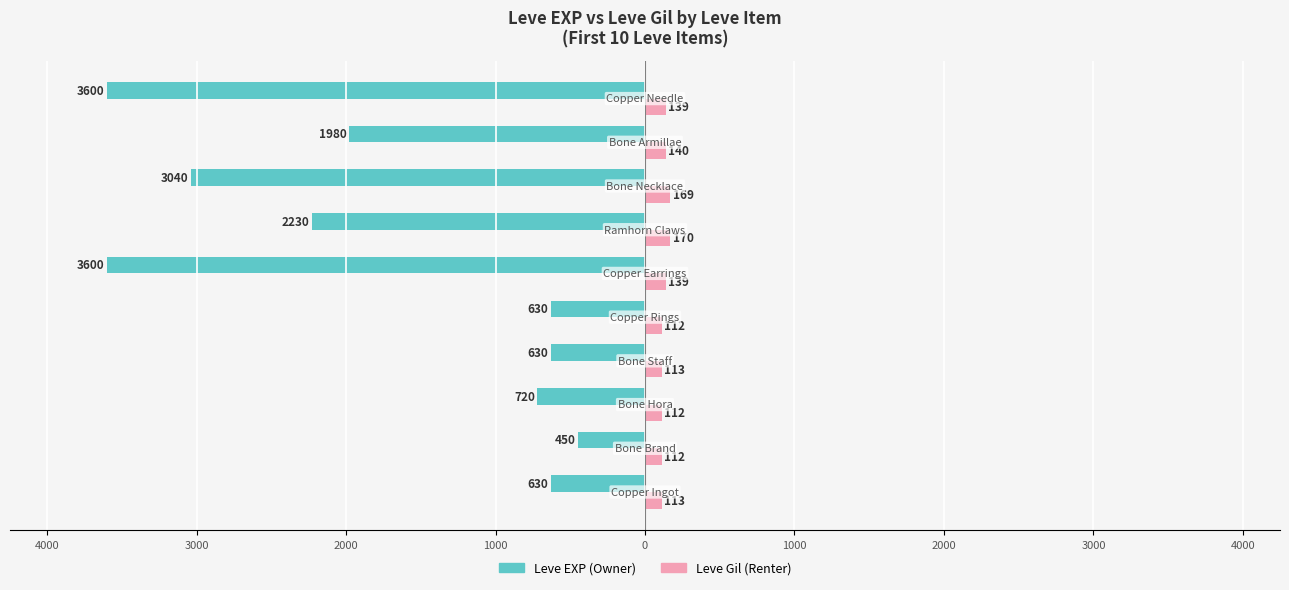

What are all the series names shown in the legend?

Leve EXP (Owner), Leve Gil (Renter)